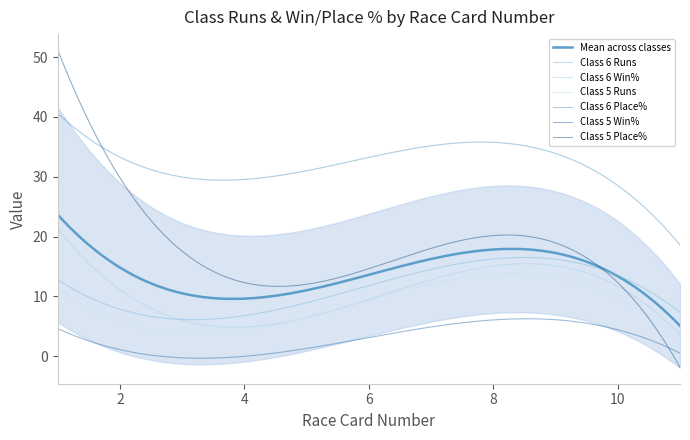

How many values in the Class 6 Runs series are below 9?

5